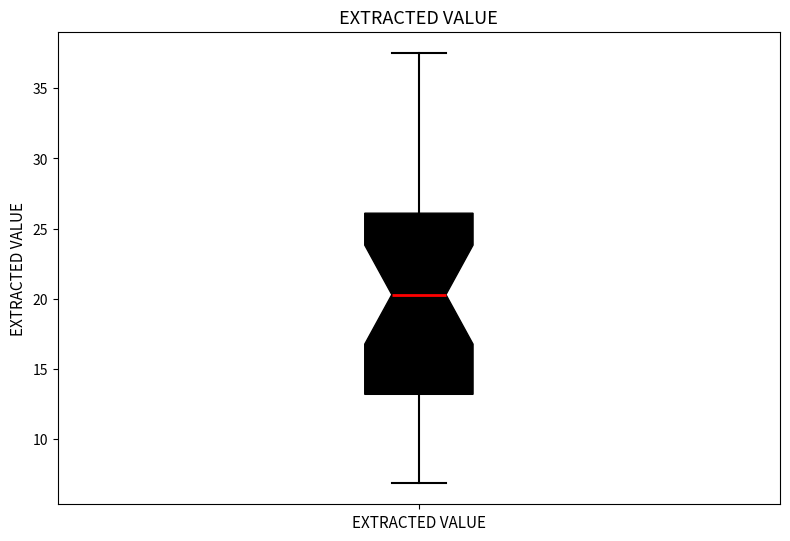

Where is the upper edge of the box for EXTRACTED VALUE on the y-axis? The values are not printed on the chart, so give them approximately, as read against the axis.

26.0